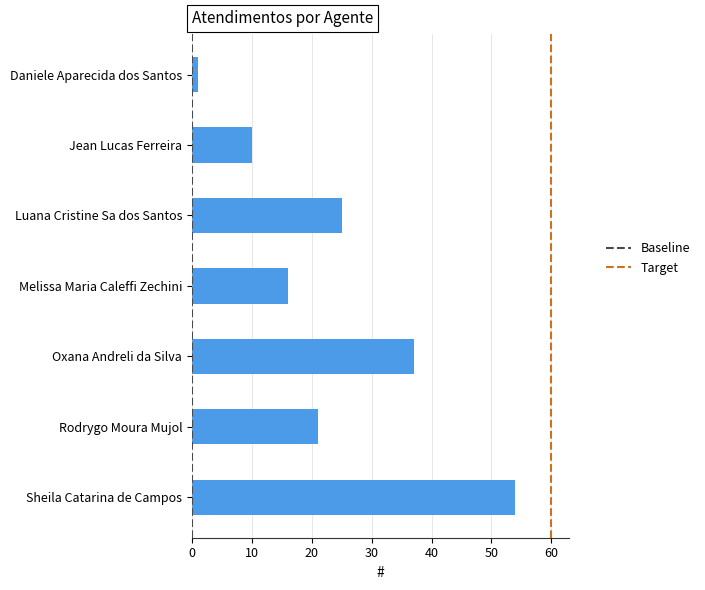

Which has a higher value, Jean Lucas Ferreira or Luana Cristine Sa dos Santos?

Luana Cristine Sa dos Santos